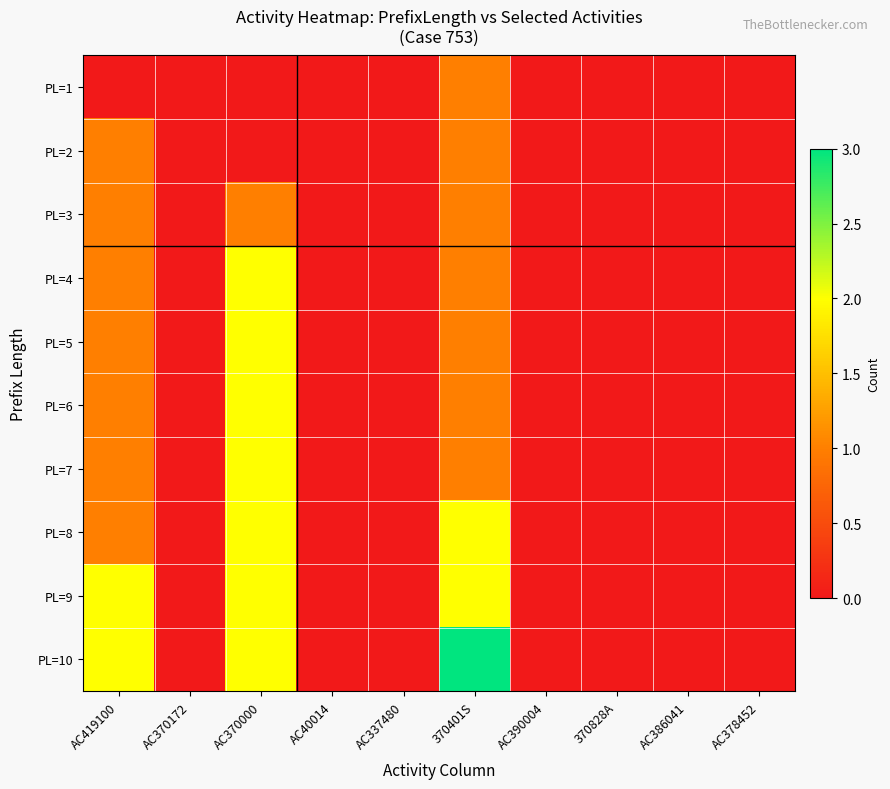

At which category is the sum across all series the highest?

AC370000